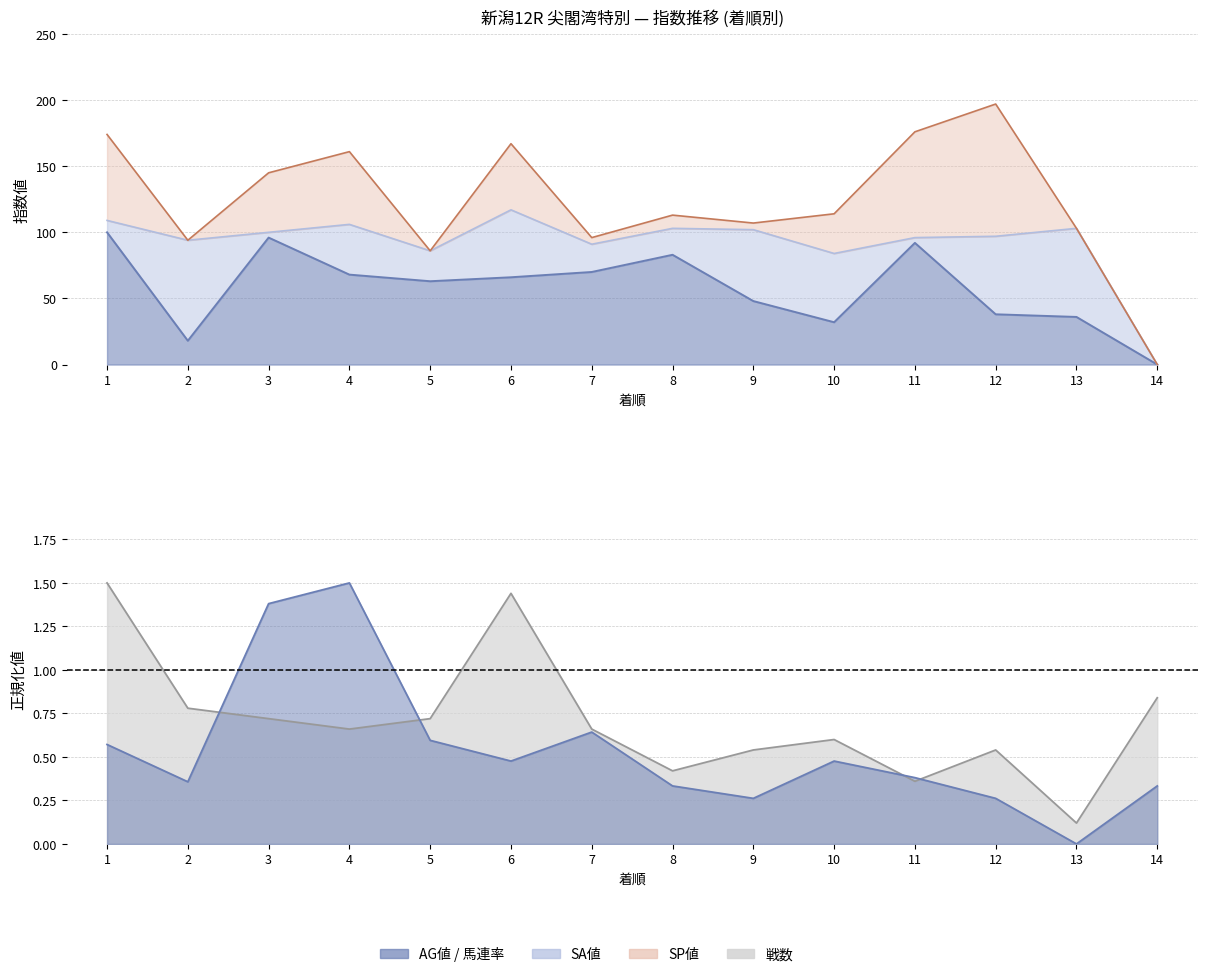

How many lines are shown in the chart?

4